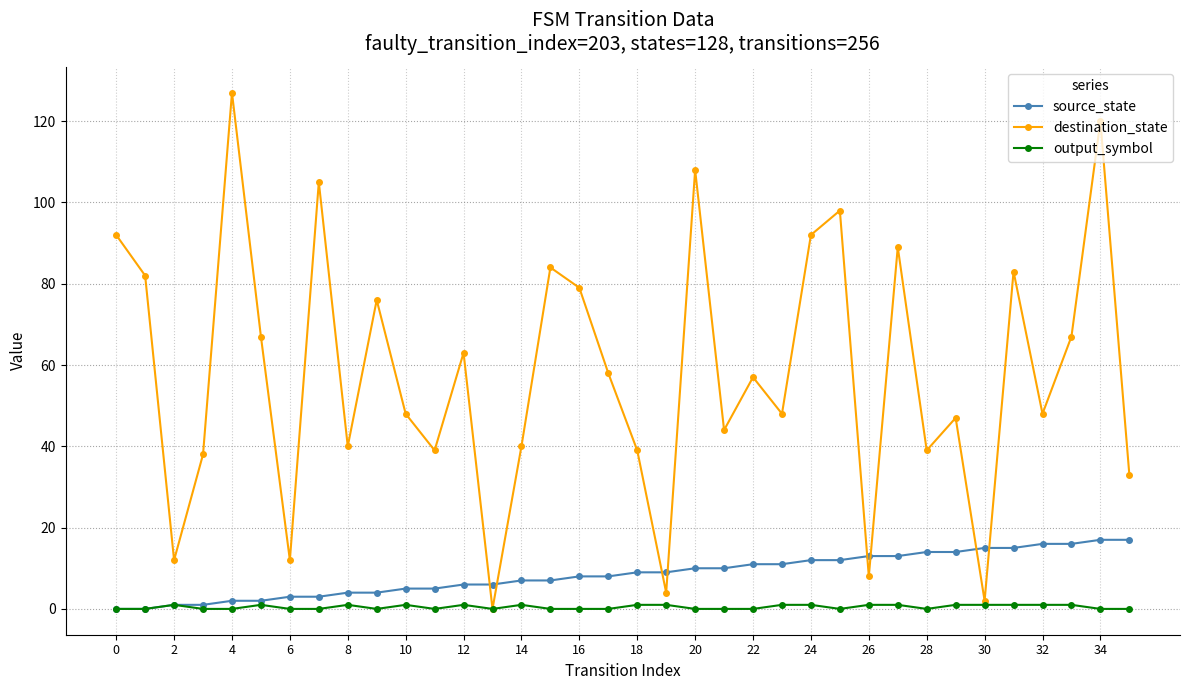

Which series has the largest total across all categories?

destination_state